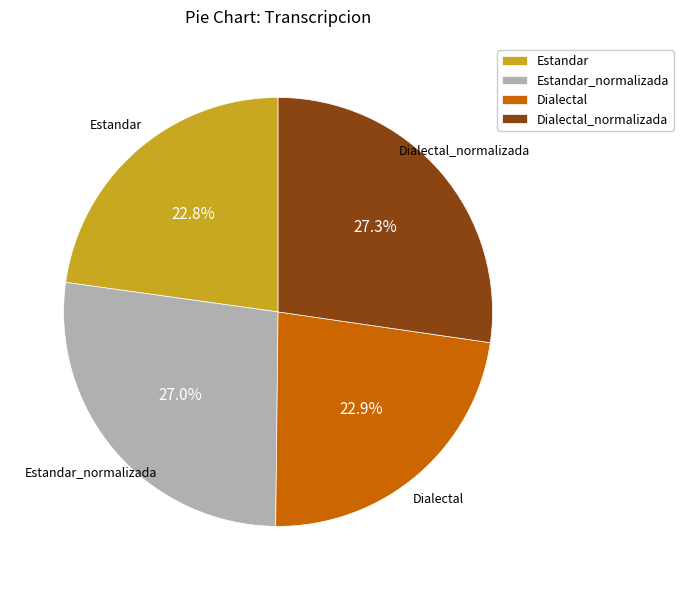

What percentage is the Estandar slice, to the nearest percent?

23%